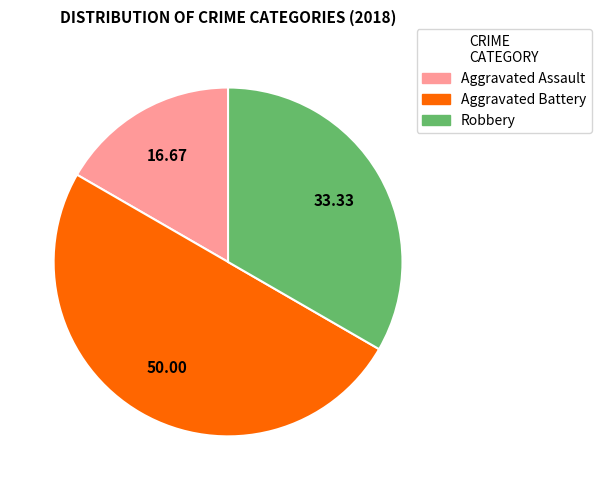

Does Aggravated Assault account for over 50% of the chart?

No